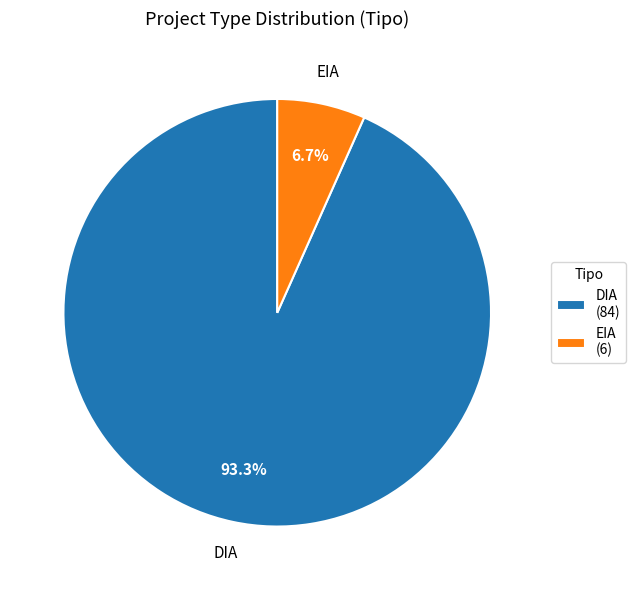

To the nearest percent, what is the average slice percentage?

50%